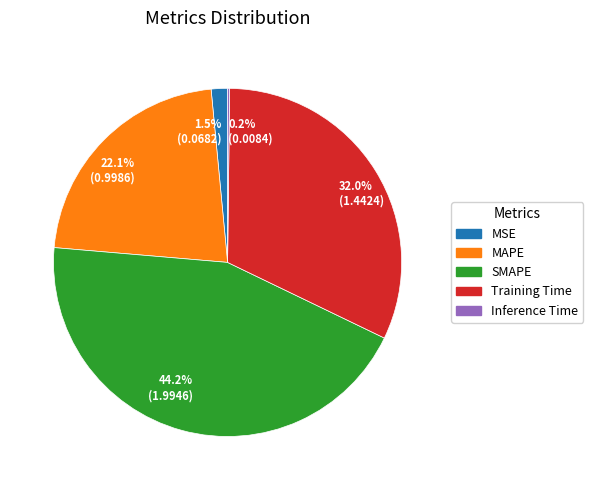

To the nearest percent, what is the difference between the Training Time and MSE slice percentages?

30%